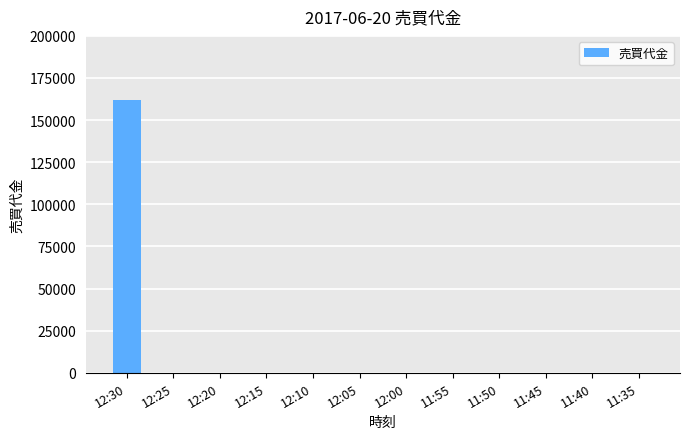

Which label corresponds to the largest value in the chart?

12:30